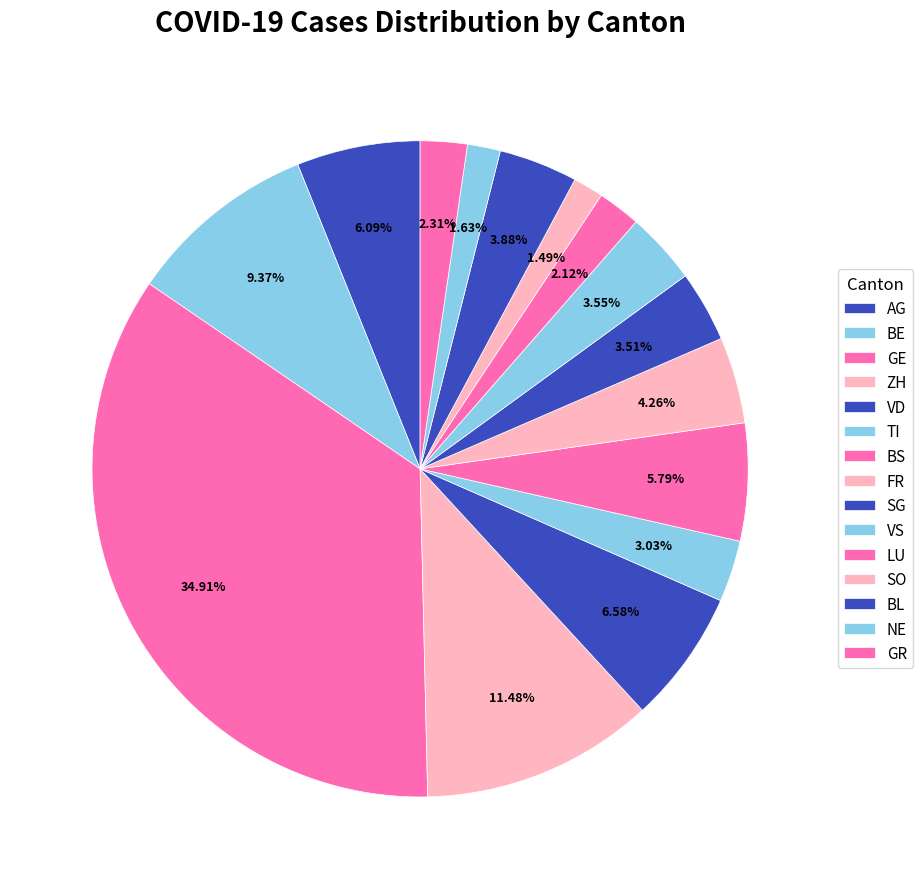

To the nearest percent, what percentage of the pie is LU?

2%